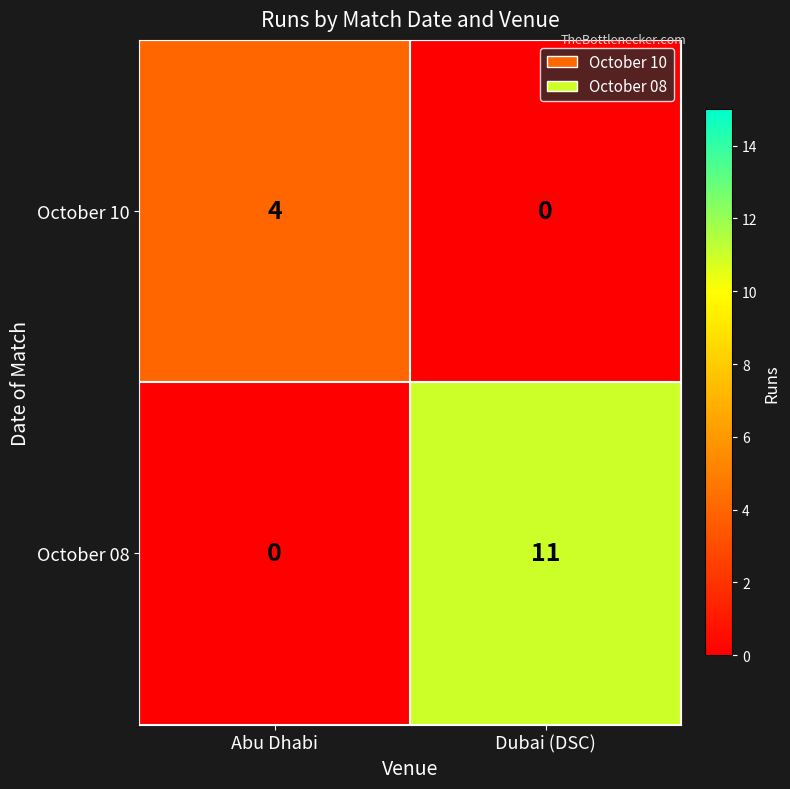

Reading right to left, extract all data points from this chart.

October 10: Dubai (DSC)=0	Abu Dhabi=4
October 08: Dubai (DSC)=11	Abu Dhabi=0